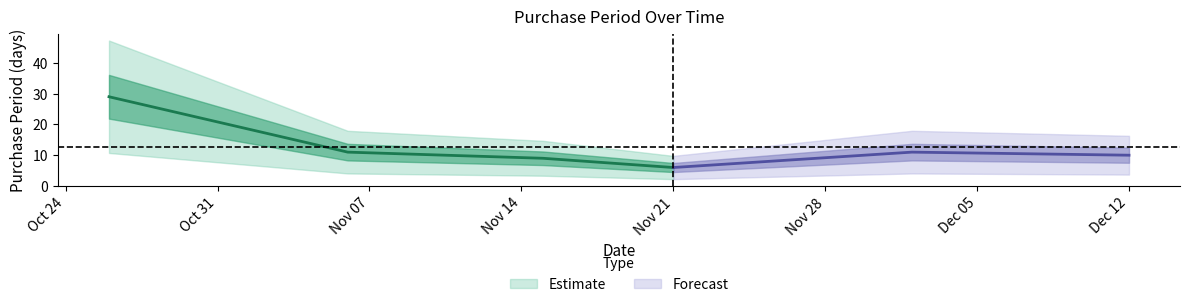

What is the minimum value shown in the chart?

6